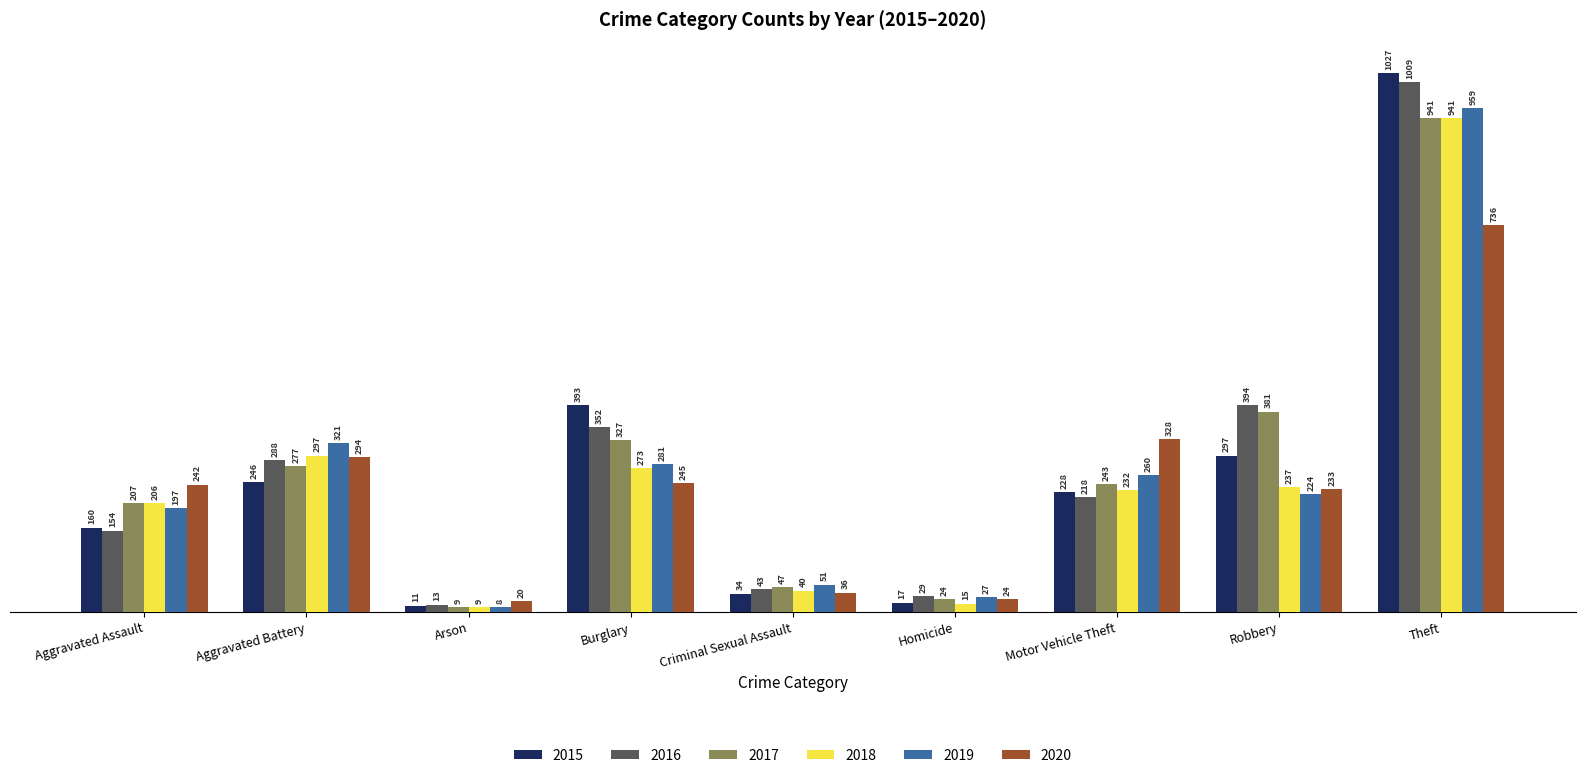

Is it true that 2018 equals 164 at Aggravated Battery?

False